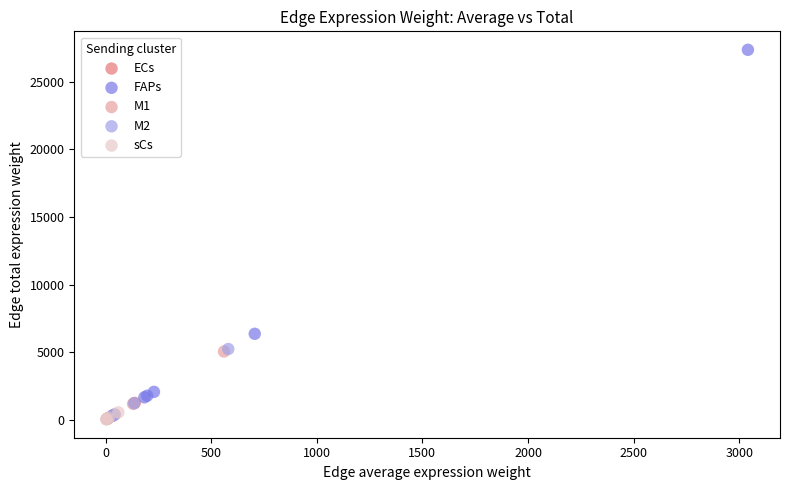

Which series has the largest Y range (max minus min)?

FAPs